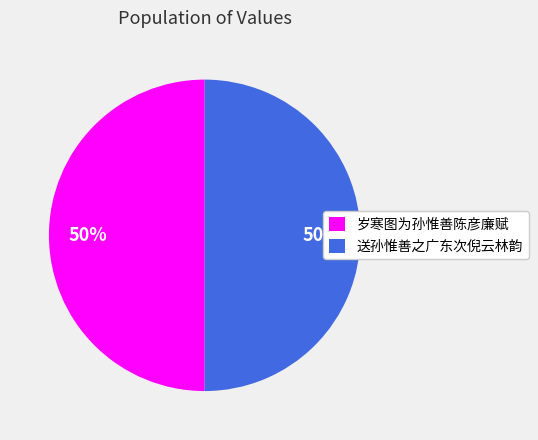

Do 送孙惟善之广东次倪云林韵 and 岁寒图为孙惟善陈彦廉赋 together represent more than half of the pie?

Yes